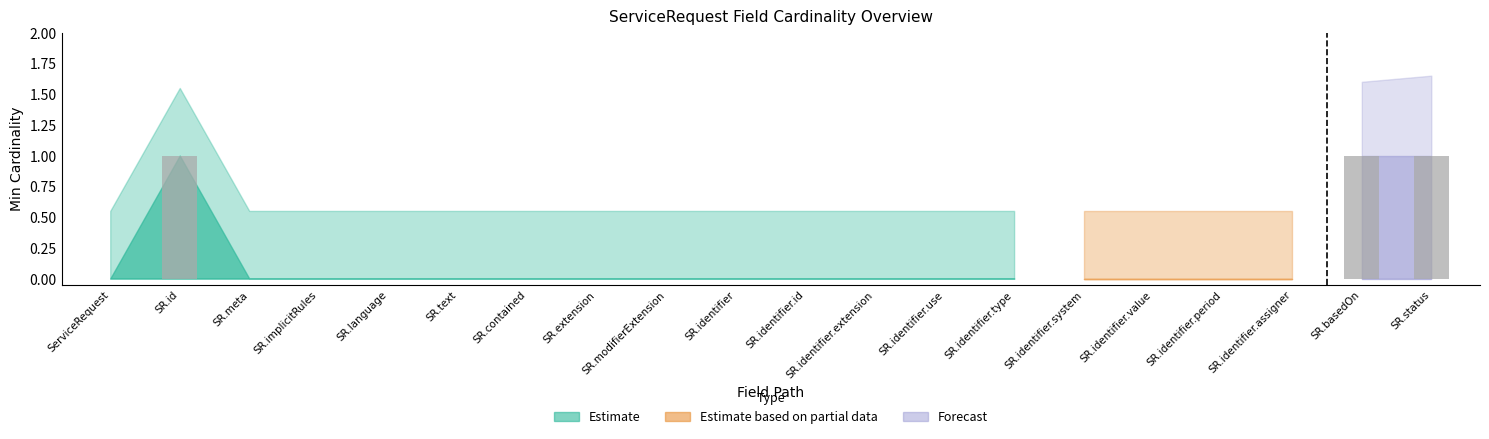

The chart shows a value of 1 at ServiceRequest. True or false?

False